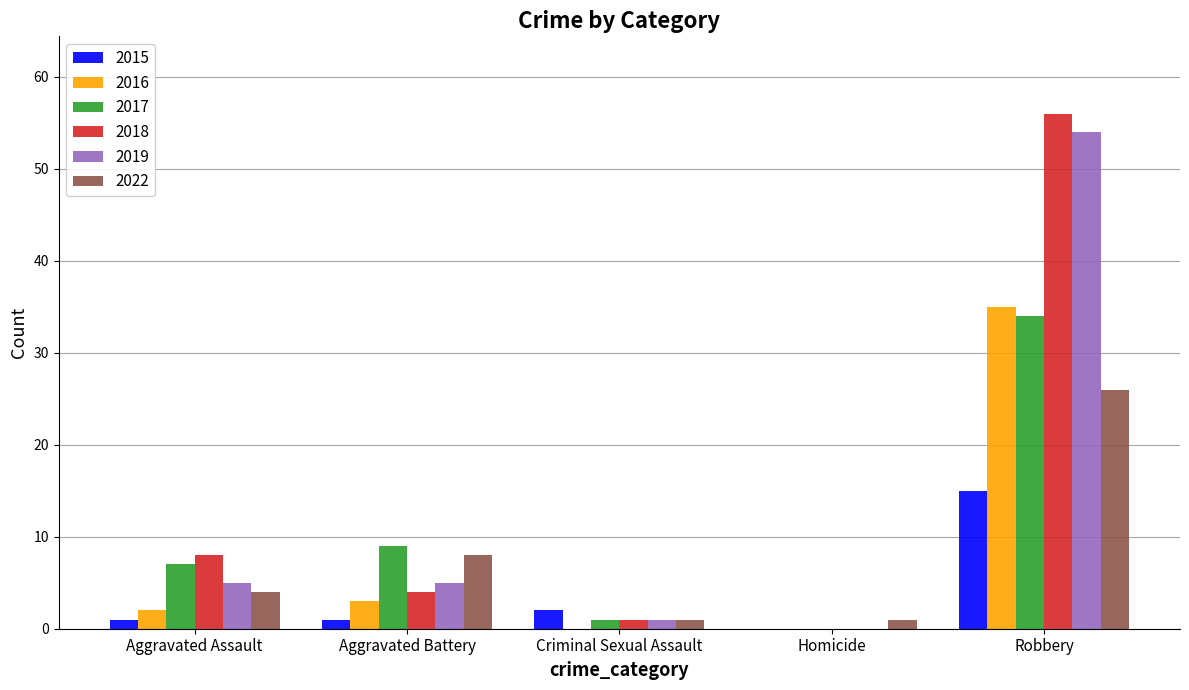

How many distinct data groups are displayed?

6